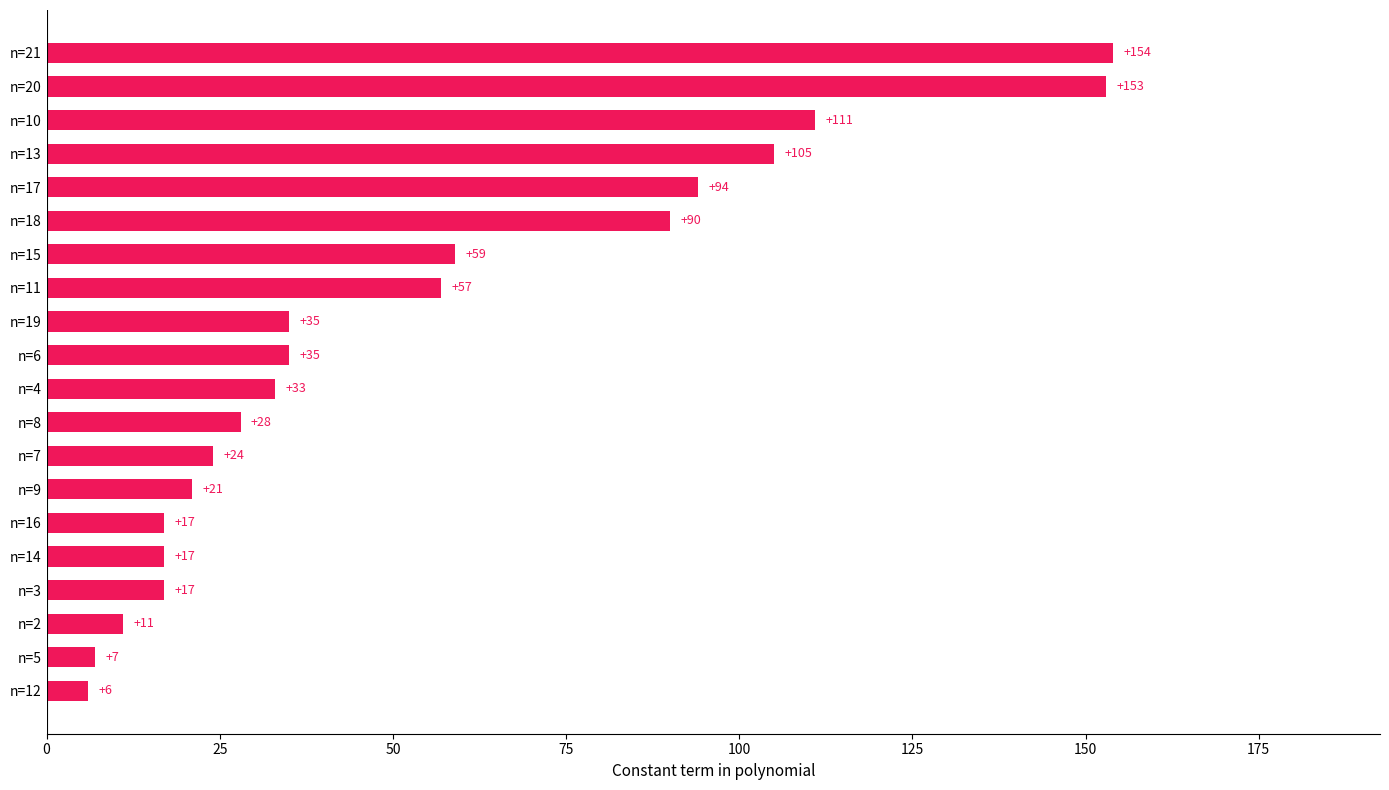

The chart shows a value of 33 at n=4. True or false?

True